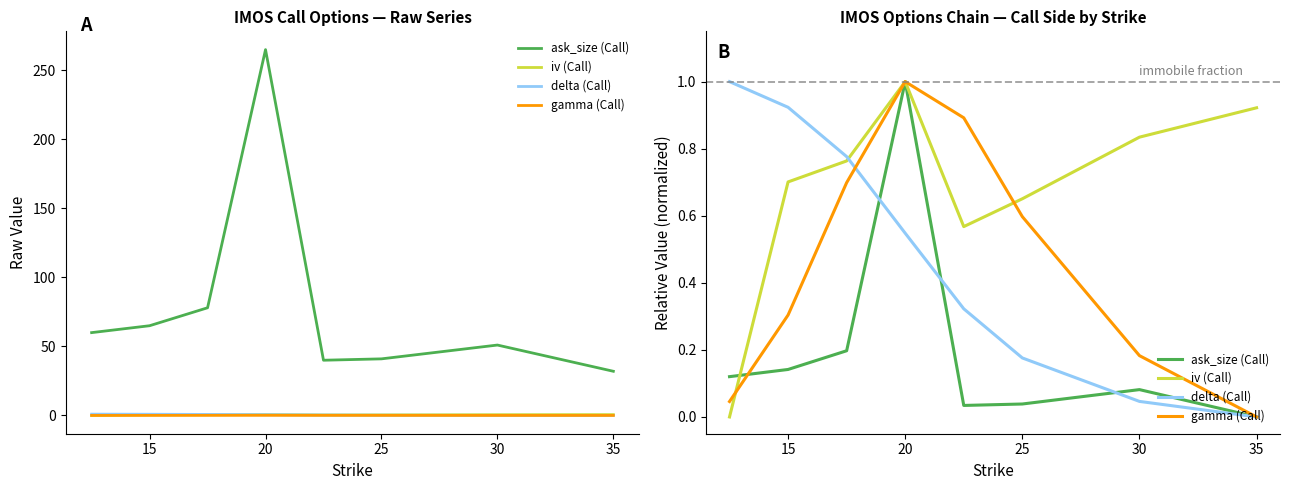

How many data points in iv (Call) are above 0?

7